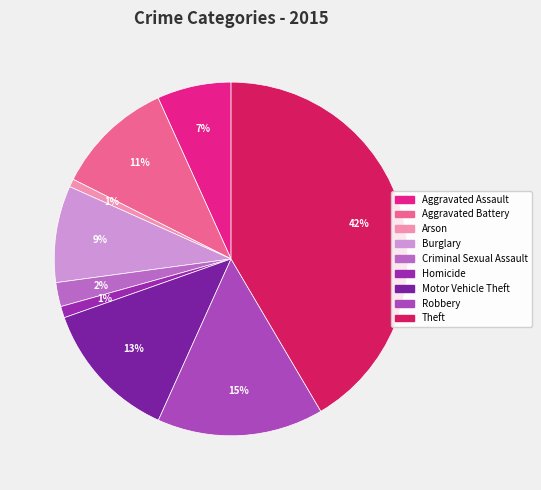

To the nearest percent, what is the combined percentage of Criminal Sexual Assault and Theft?

44%